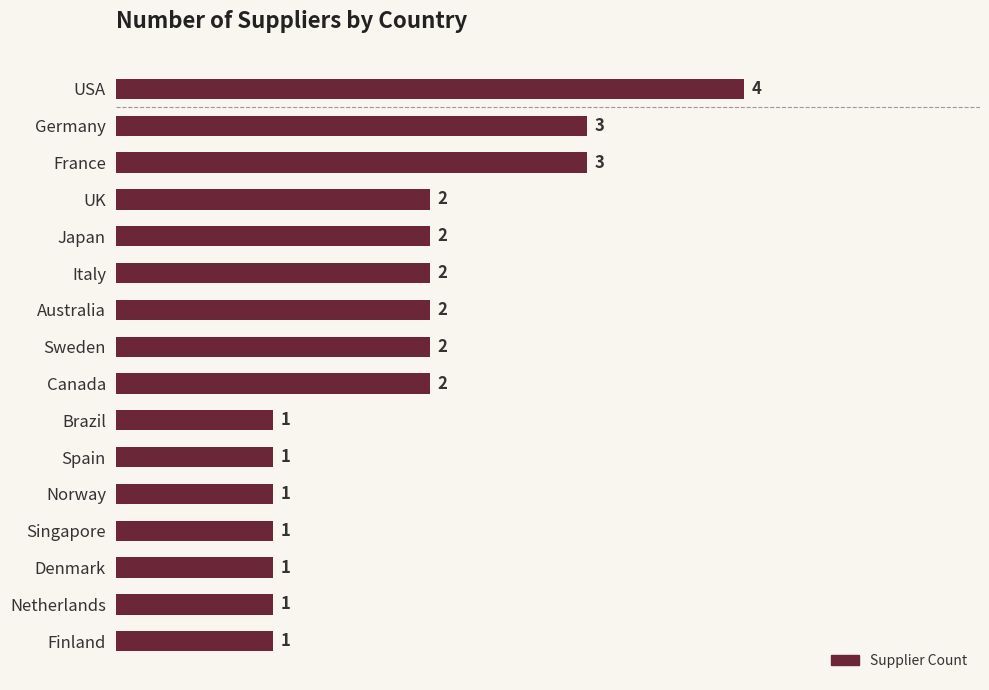

What is the ratio of the value at France to the value at Spain?

3.0